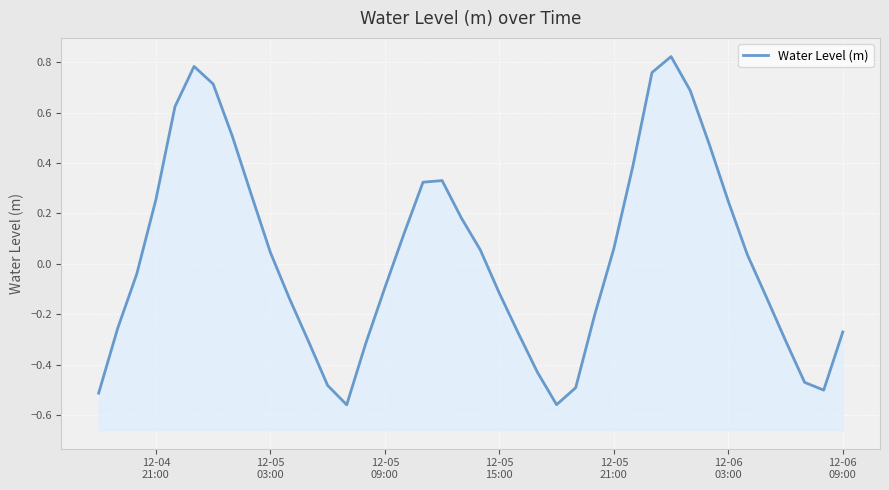

Is it true that the value at 35 is -0.2?

False